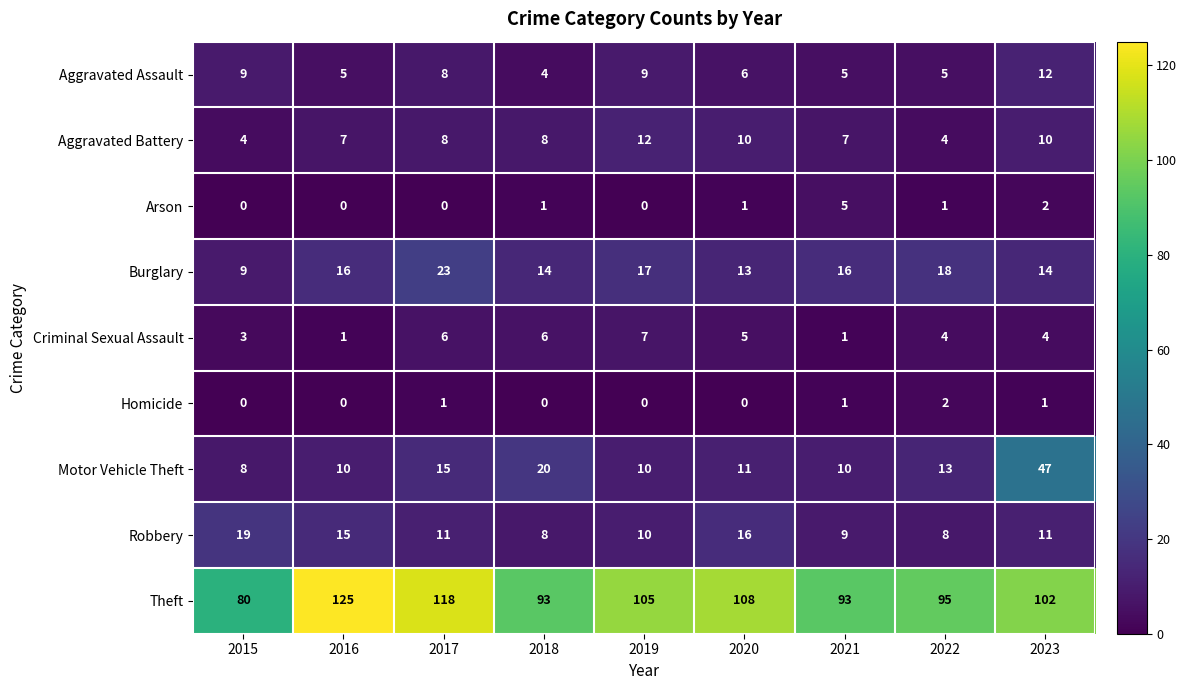

What is the greatest value displayed?

125